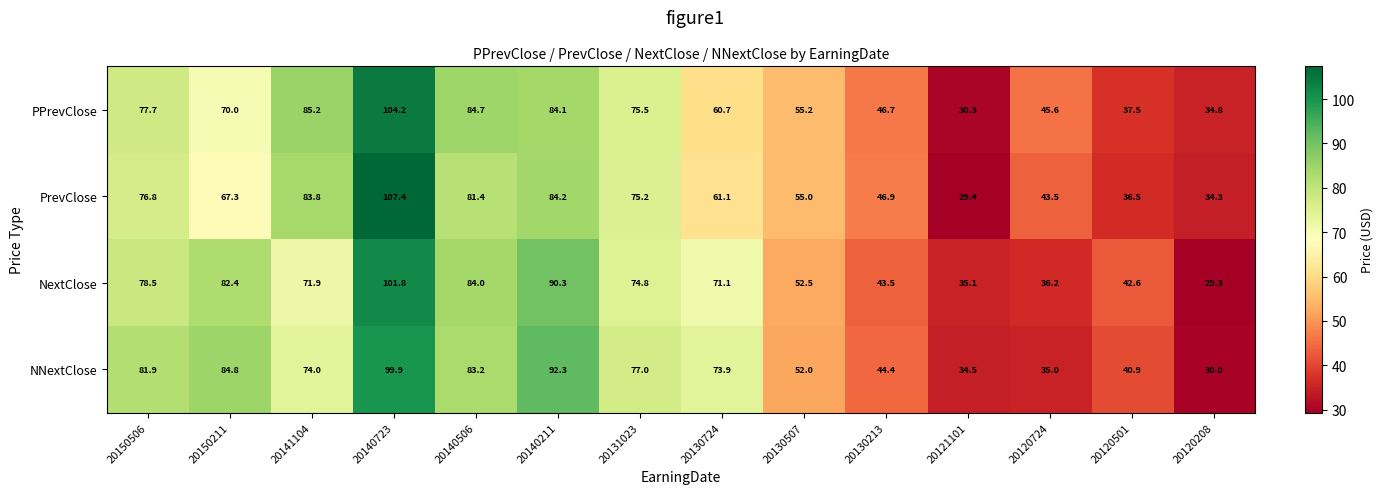

Count the number of data series in this chart.

4